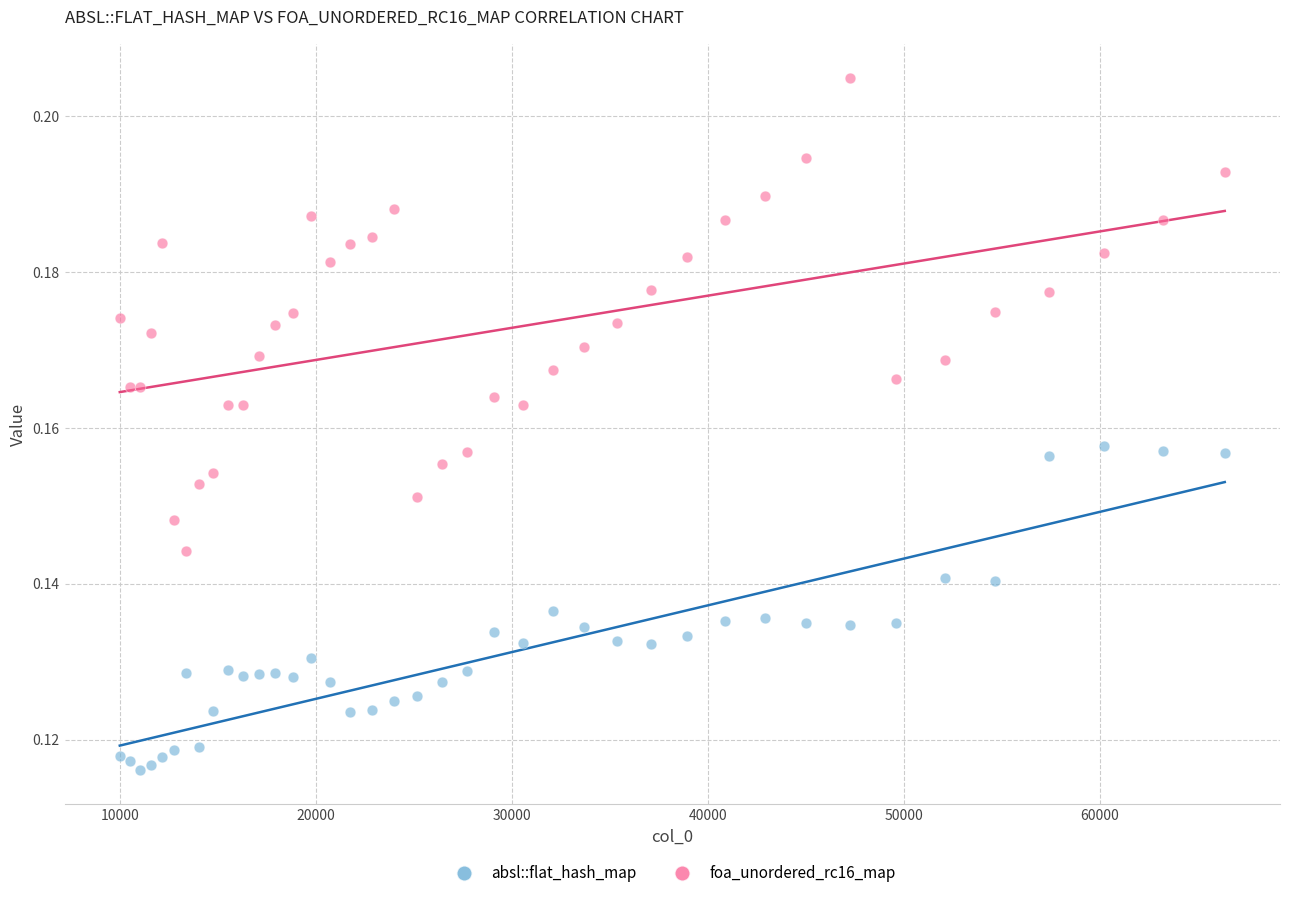

Which series reaches the minimum Y coordinate?

absl::flat_hash_map